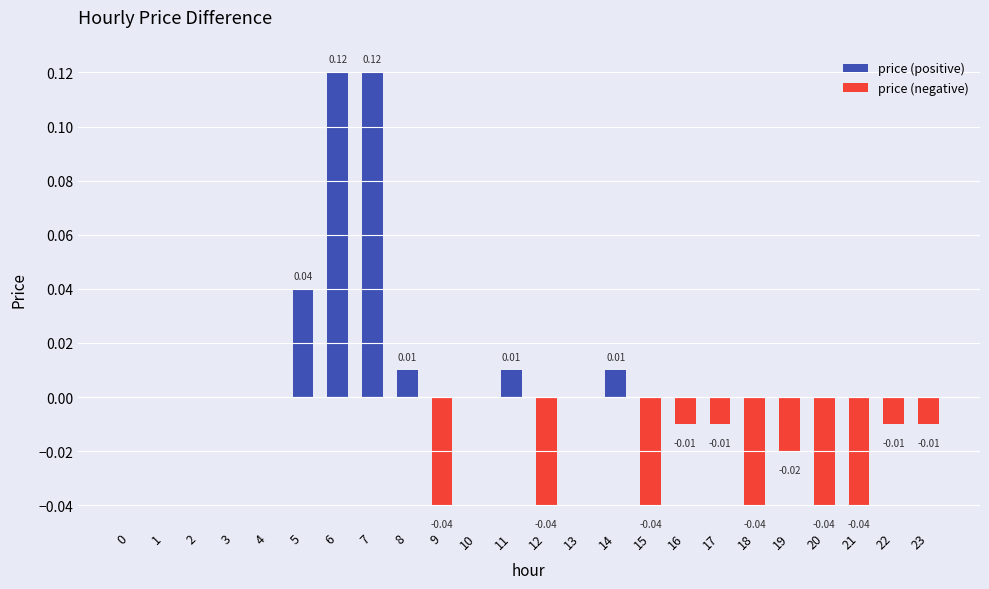

Reading left to right, list all the values displayed in this chart.

0.0	0.0	0.0	0.0	0.0	0.0	0.1	0.1	0.0	-0.0	0.0	0.0	-0.0	0.0	0.0	-0.0	-0.0	-0.0	-0.0	-0.0	-0.0	-0.0	-0.0	-0.0